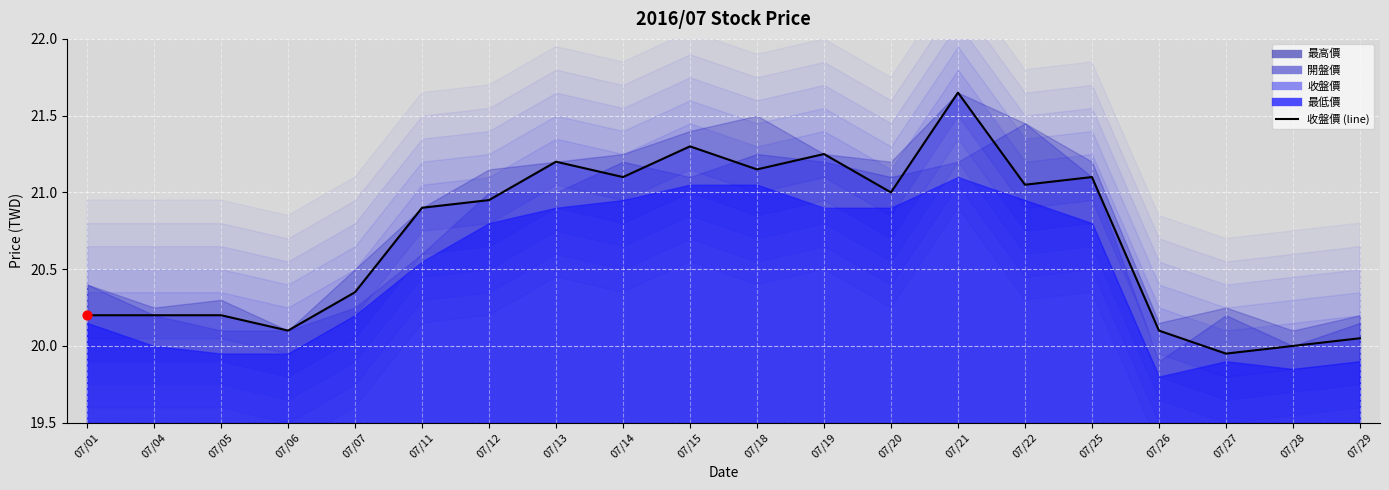

What is the change in value from 07/07 to 07/20?

+0.6